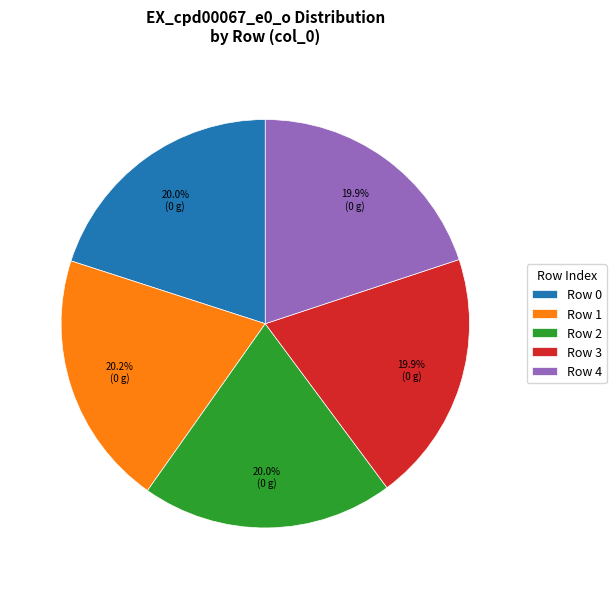

Count the number of slices in the pie.

5